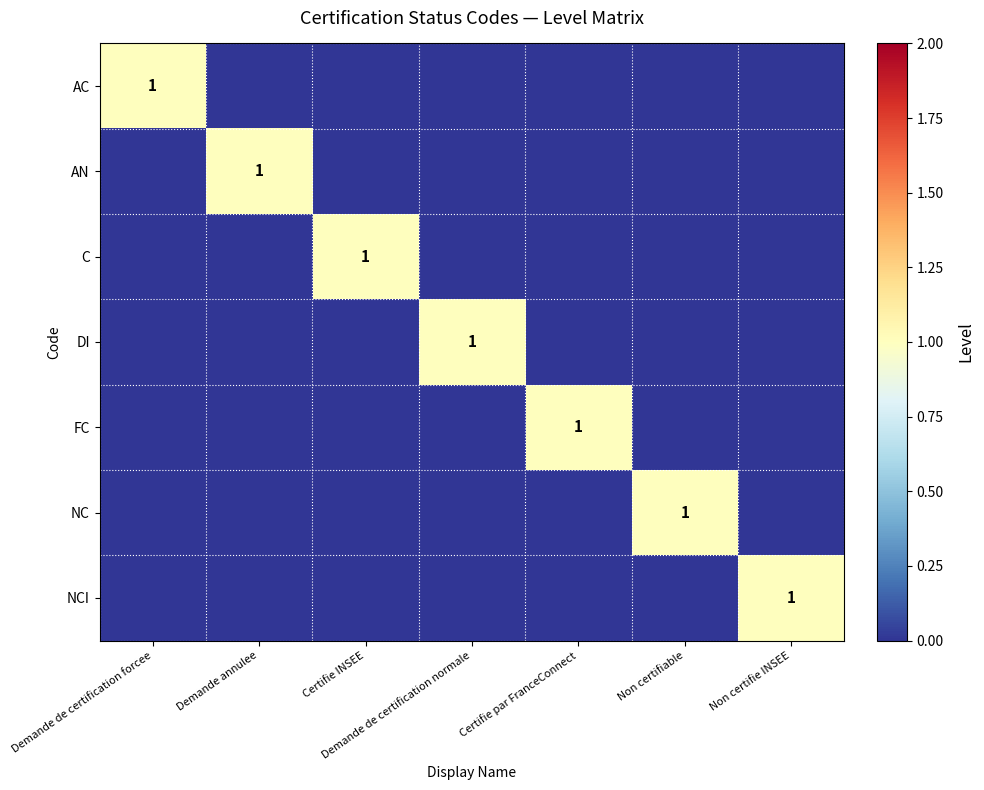

The DI series shows 0 at Demande de certification normale. True or false?

False